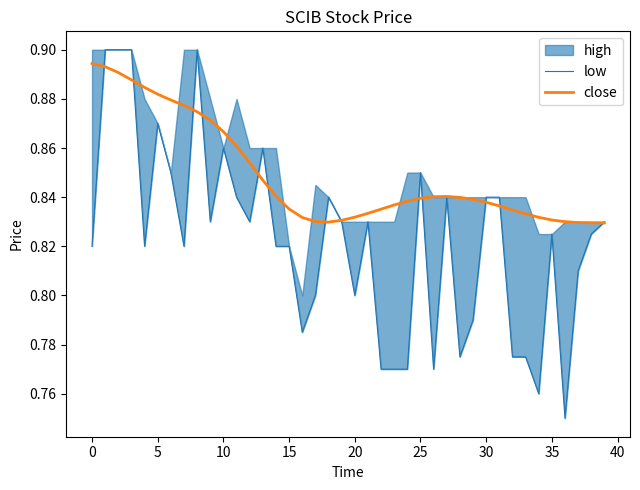

Is the value of low at 32 greater than the value of close at 19?

No